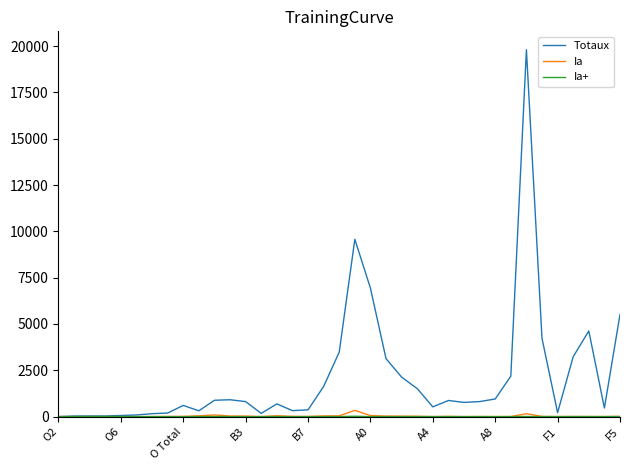

What is the maximum value shown in the chart?

19809